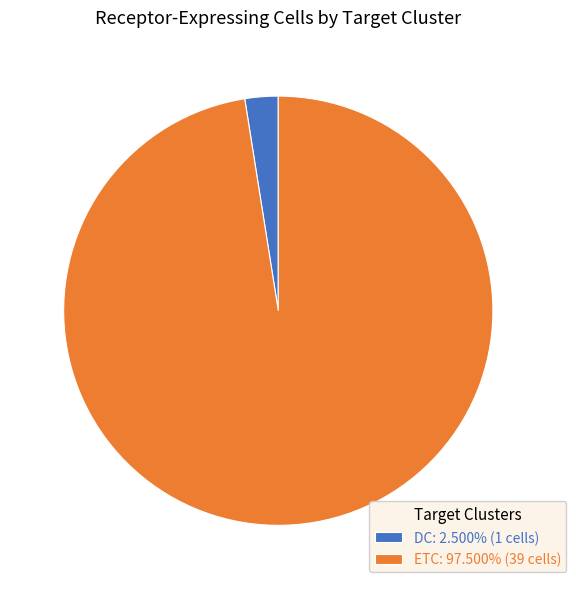

What is the smallest slice in the pie chart?

DC